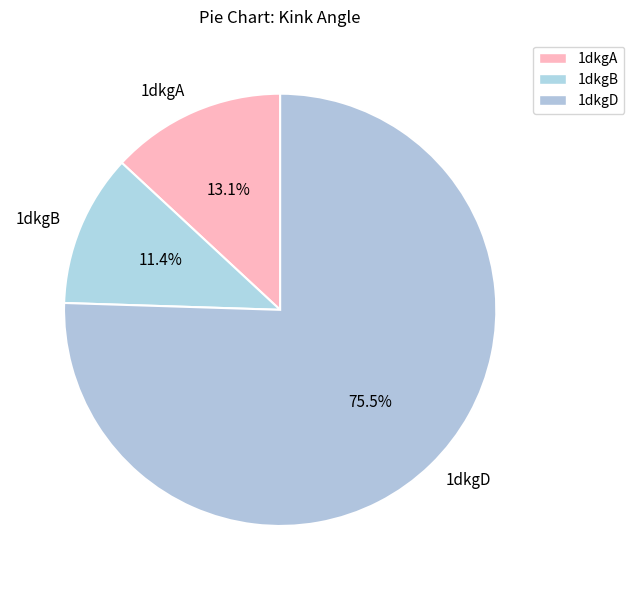

Rank the categories by value from lowest to highest.

1dkgB, 1dkgA, 1dkgD